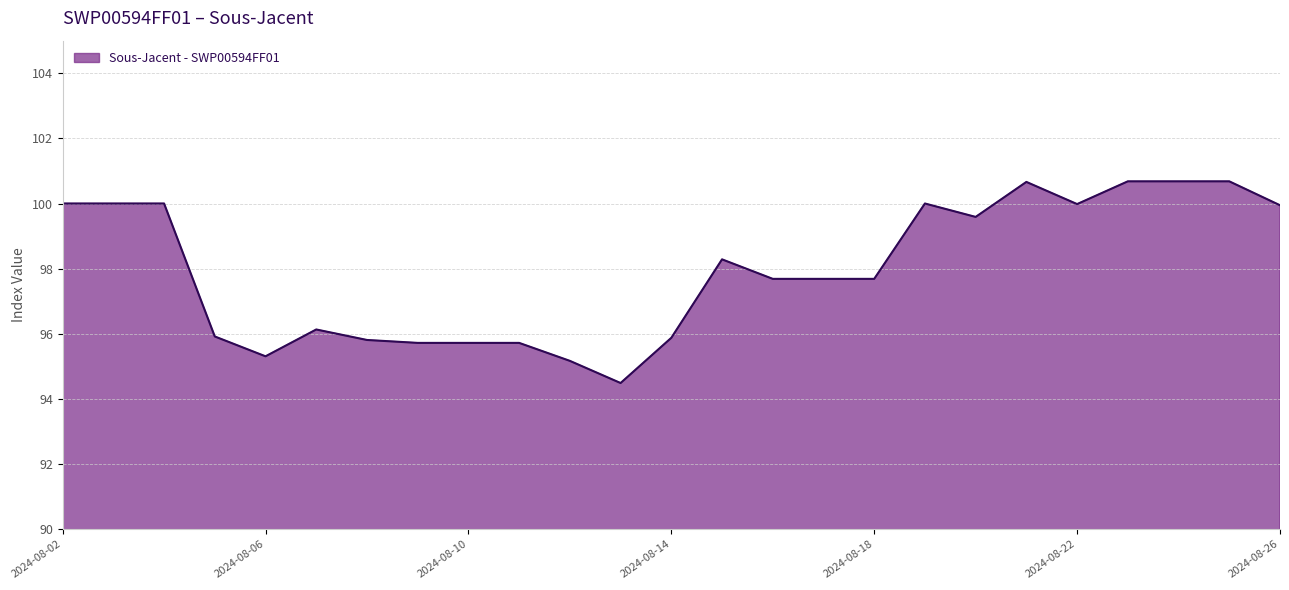

What is the maximum value shown in the chart?

100.7